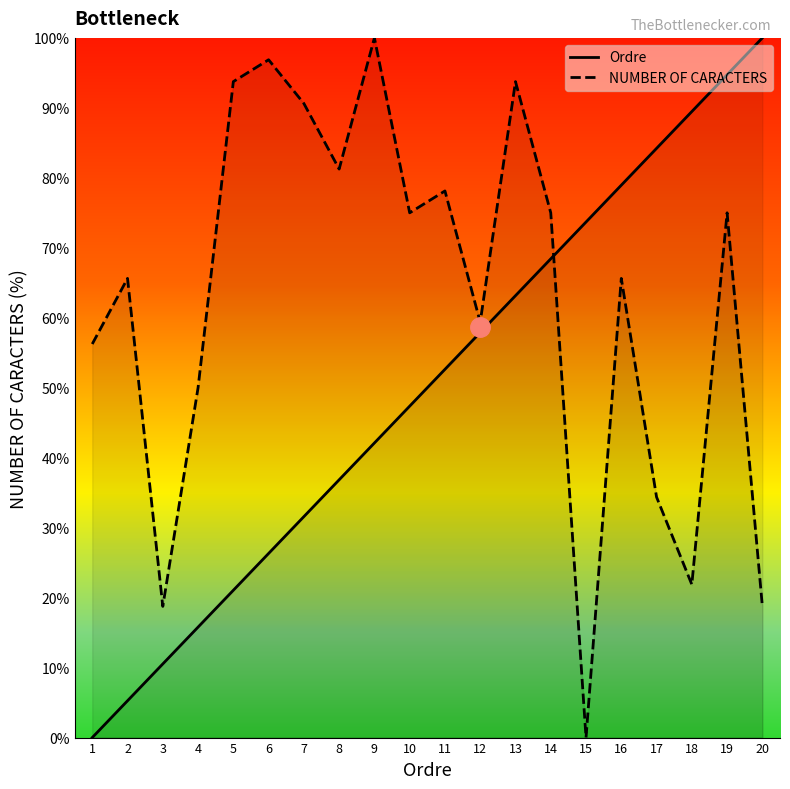

What is the maximum value shown in the chart?

100.0